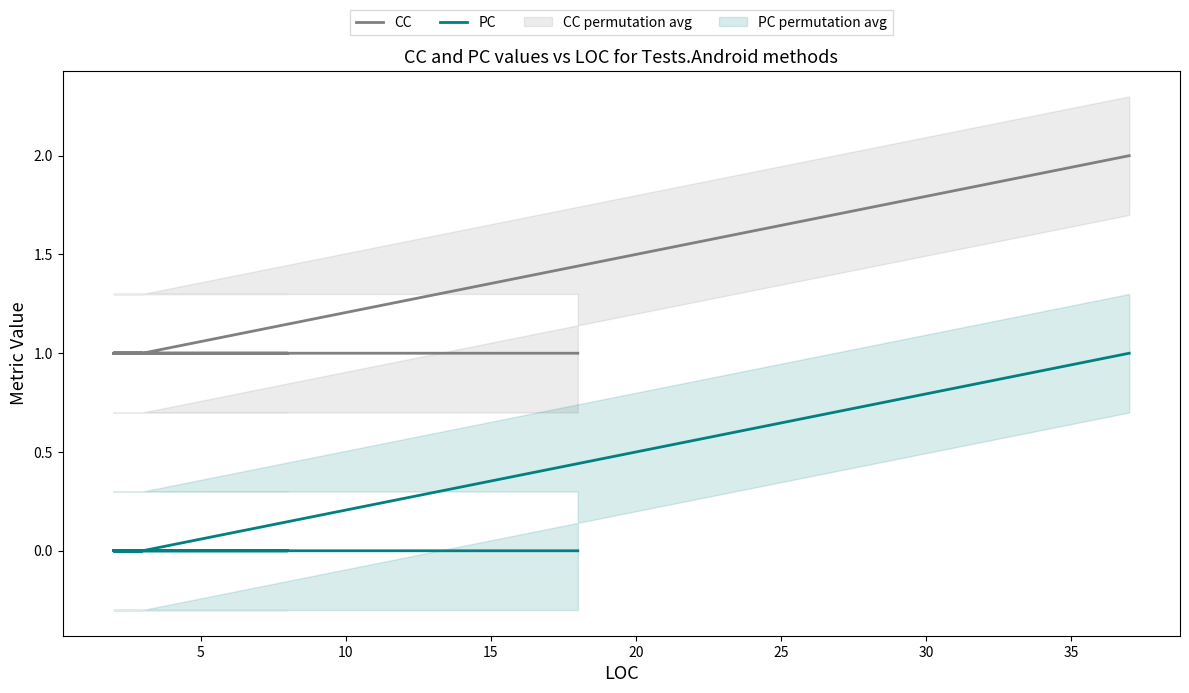

Count the number of categories in the chart.

10